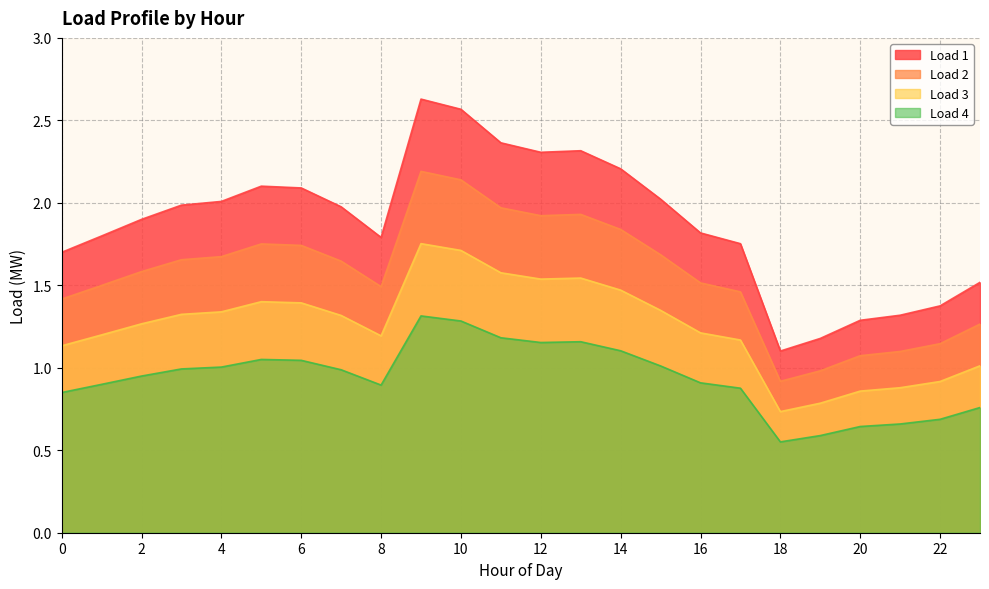

True or false: Load 3 and Load 4 cross at least once.

False